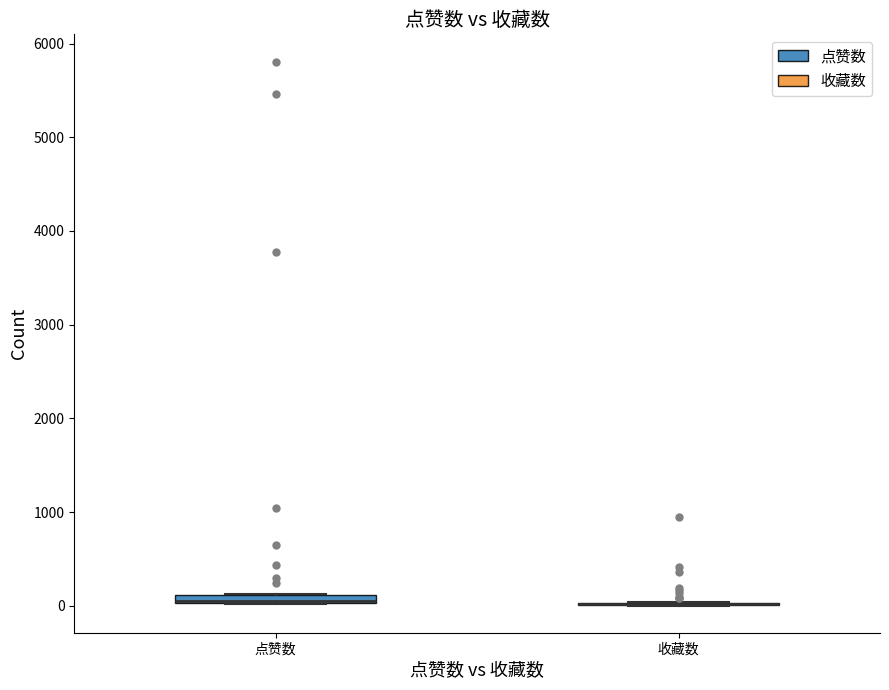

Where is the lower edge of the box for 点赞数 on the y-axis? The values are not printed on the chart, so give them approximately, as read against the axis.

0